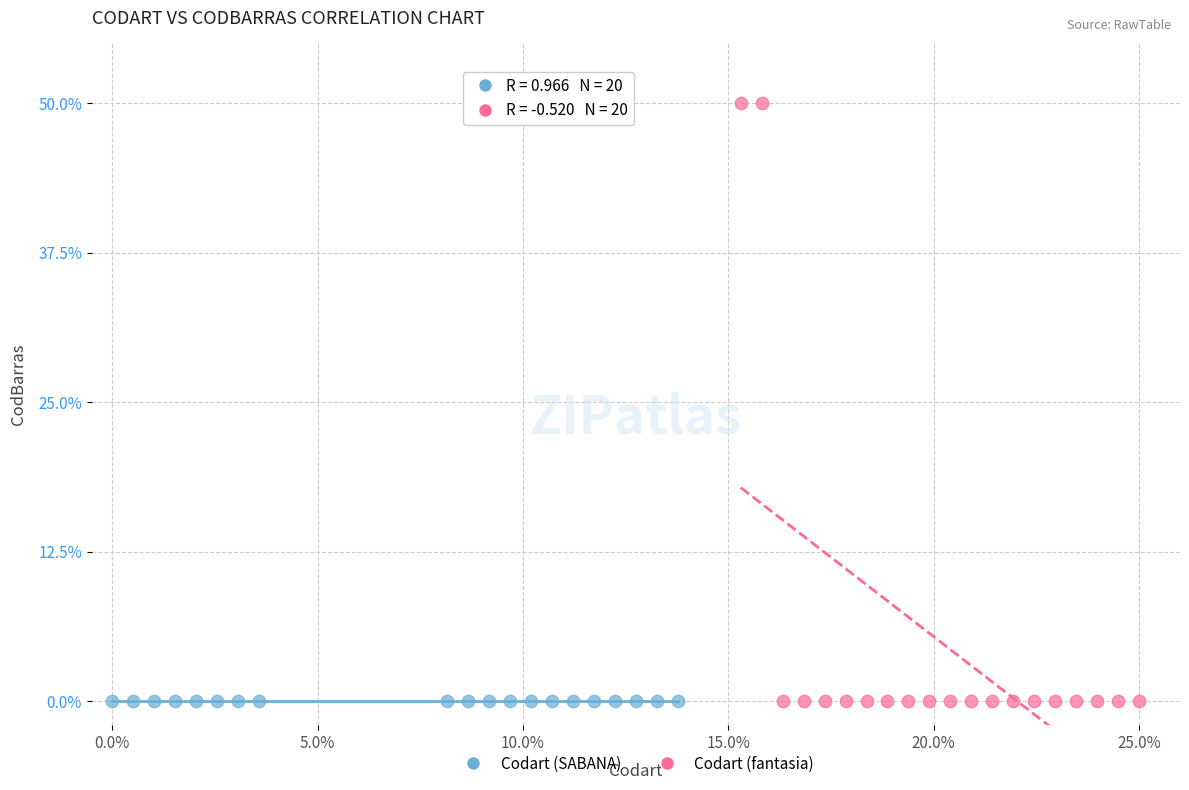

Which series contains the highest Y value?

Codart (fantasia)